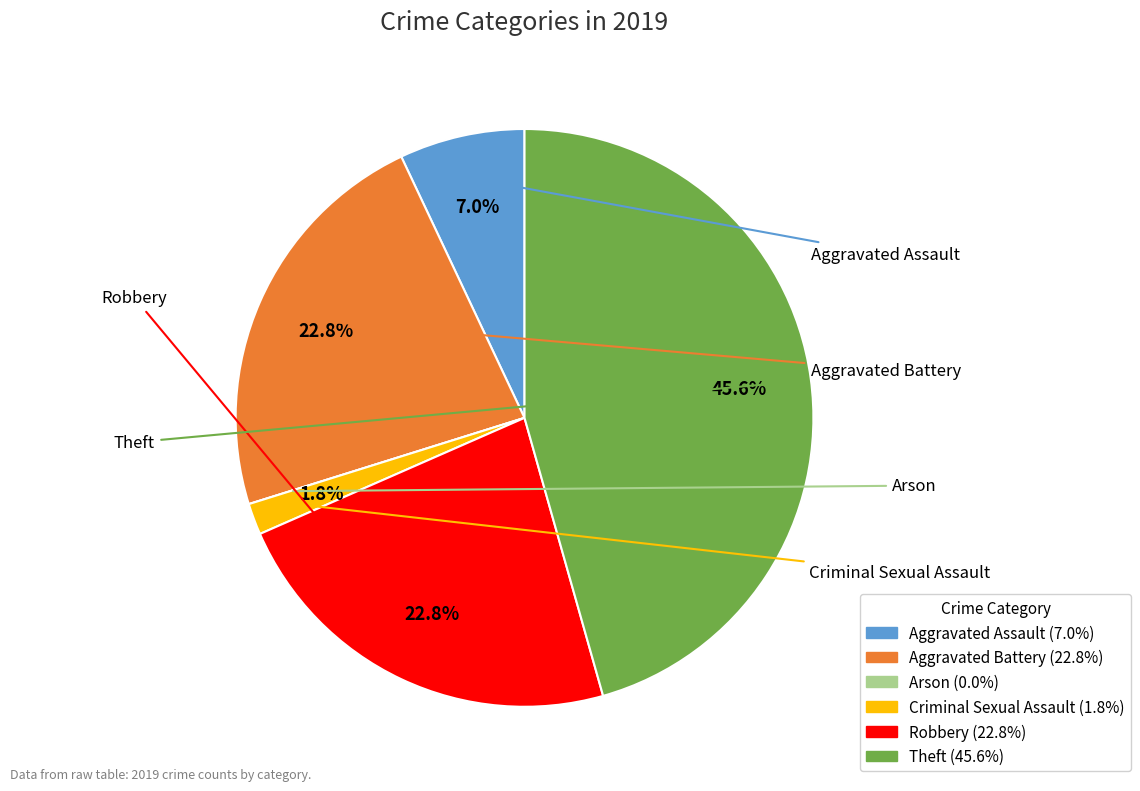

What is the largest slice in the pie chart?

Theft